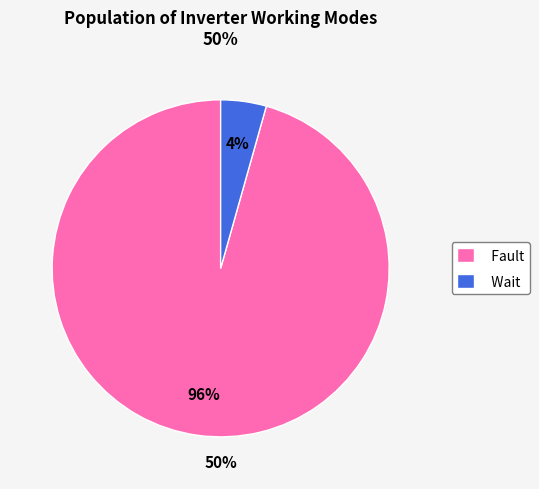

Between Wait and Fault, which is larger?

Fault